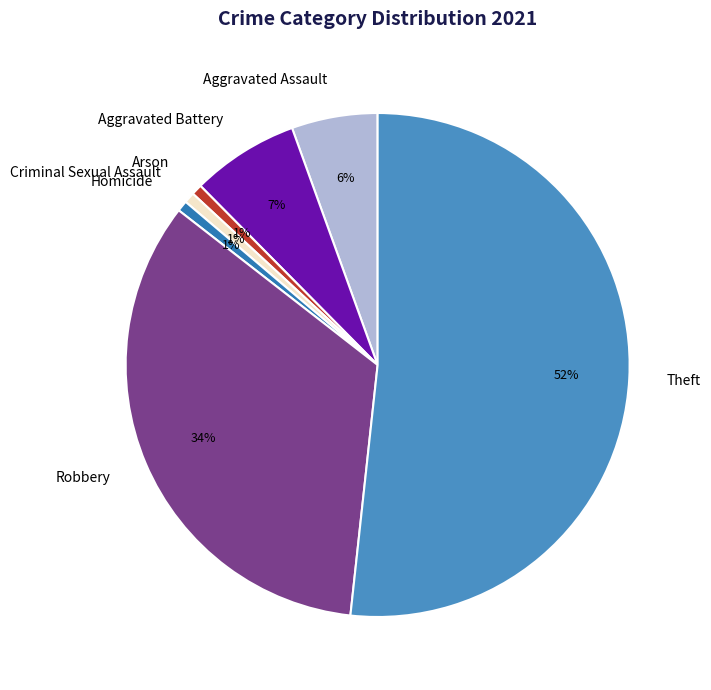

Which category has the biggest portion of the pie?

Theft